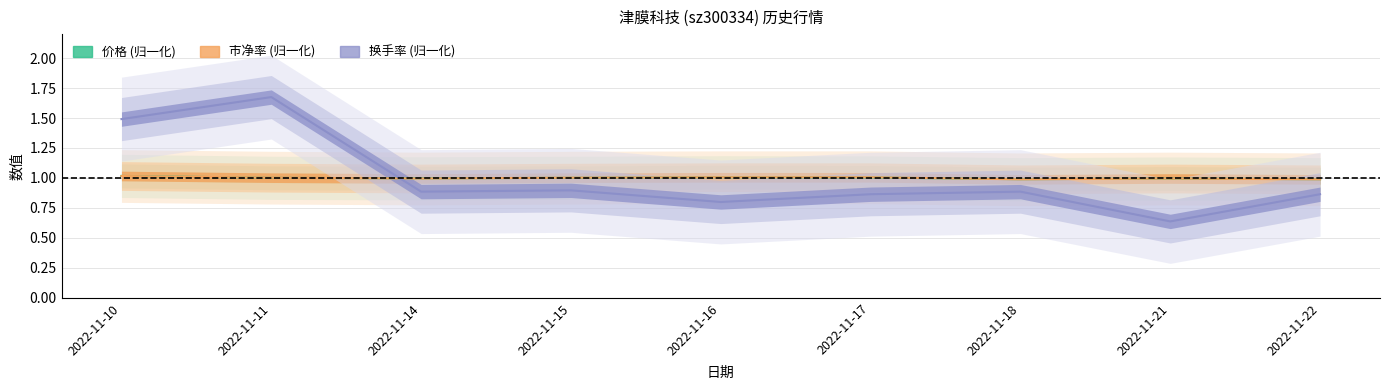

List the labels in order of 市净率 value, smallest first.

2022-11-18, 2022-11-22, 2022-11-14, 2022-11-21, 2022-11-11, 2022-11-15, 2022-11-16, 2022-11-17, 2022-11-10